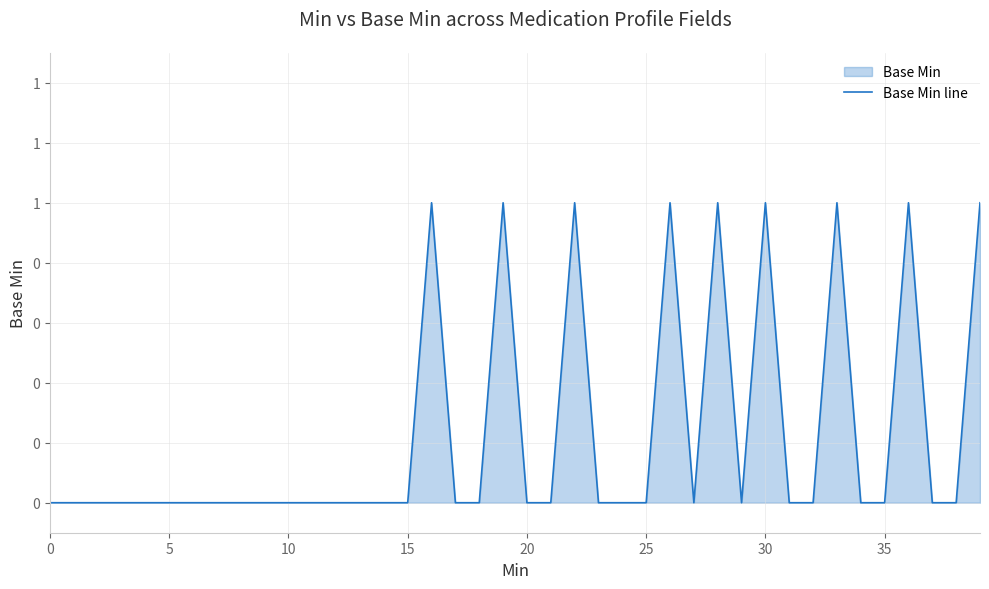

Between 35 and 25, which is larger?

35